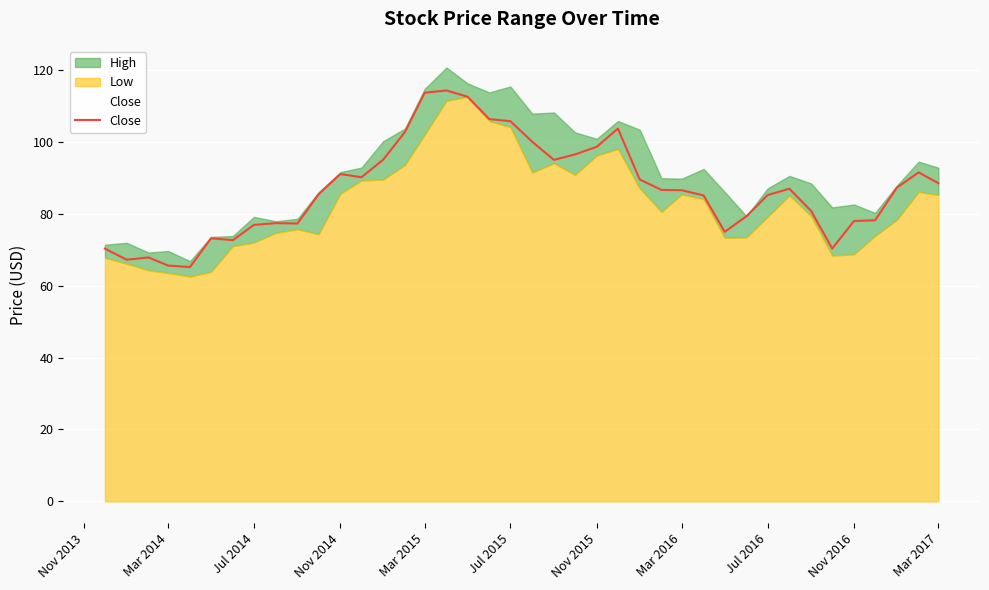

The value of Close at Nov 2014 is 91.0. True or false?

True